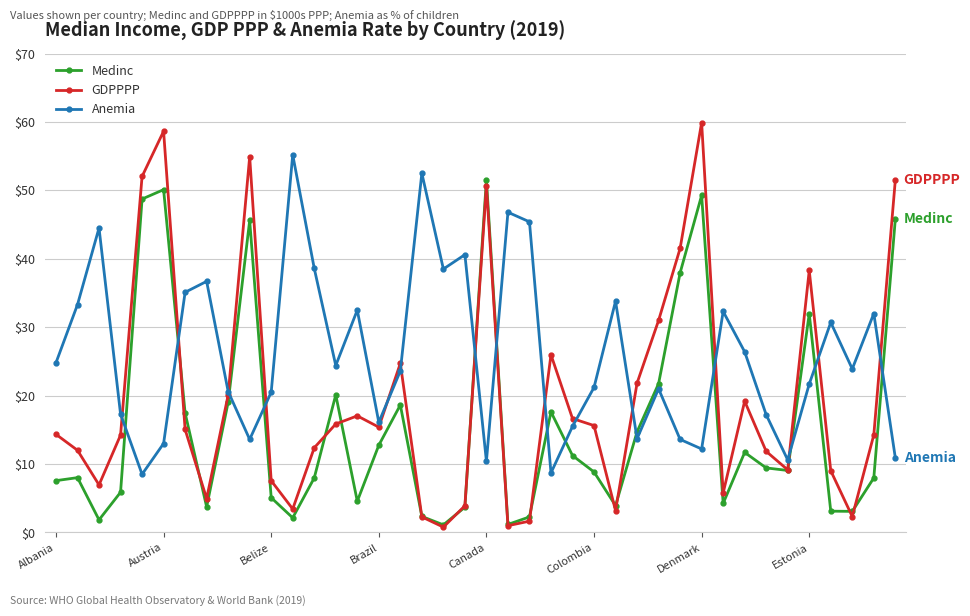

Which series has the widest spread of values?

GDPPPP